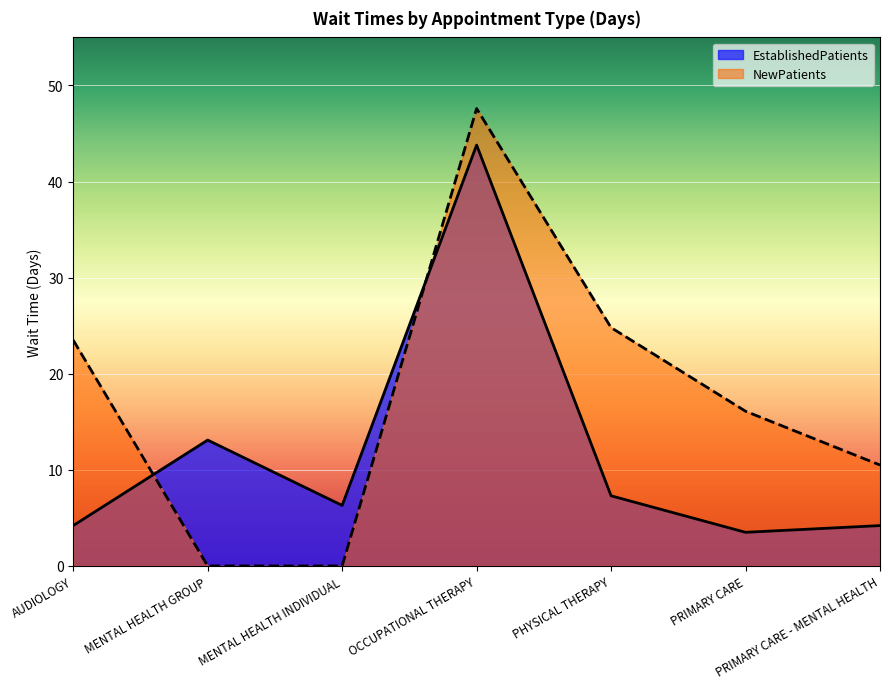

At MENTAL HEALTH GROUP, list the series in order from largest to smallest.

EstablishedPatients, NewPatients